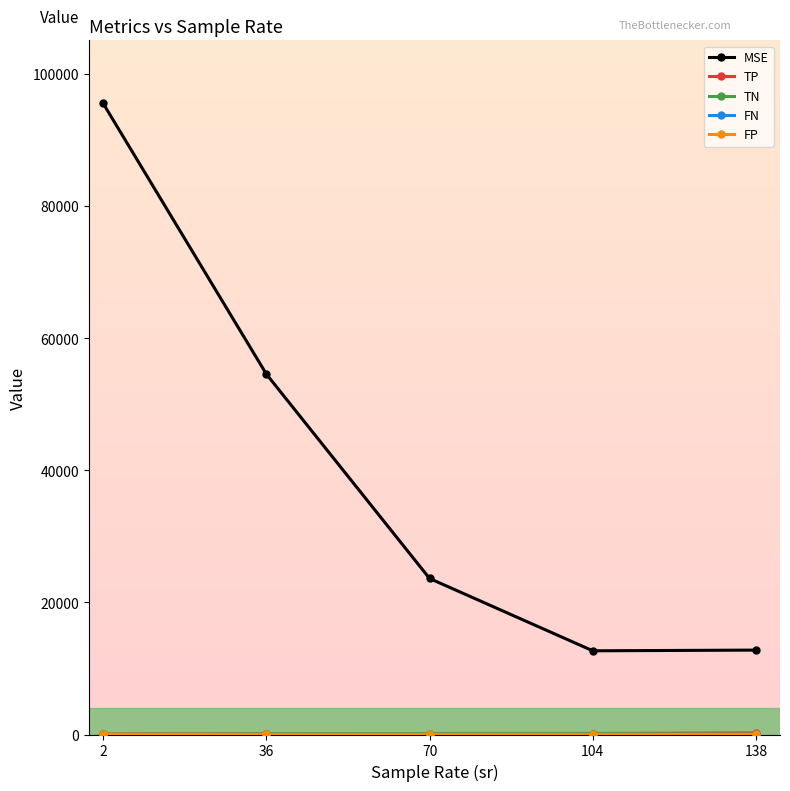

How many categories are shown in the chart?

5